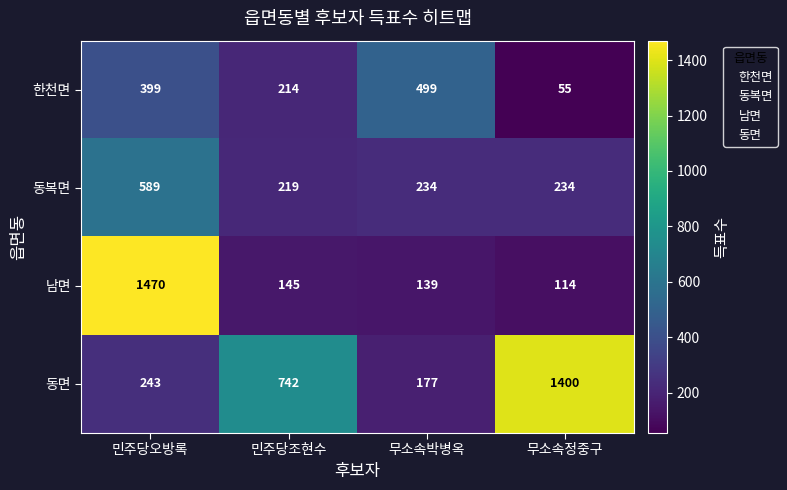

Count the number of data series in this chart.

4